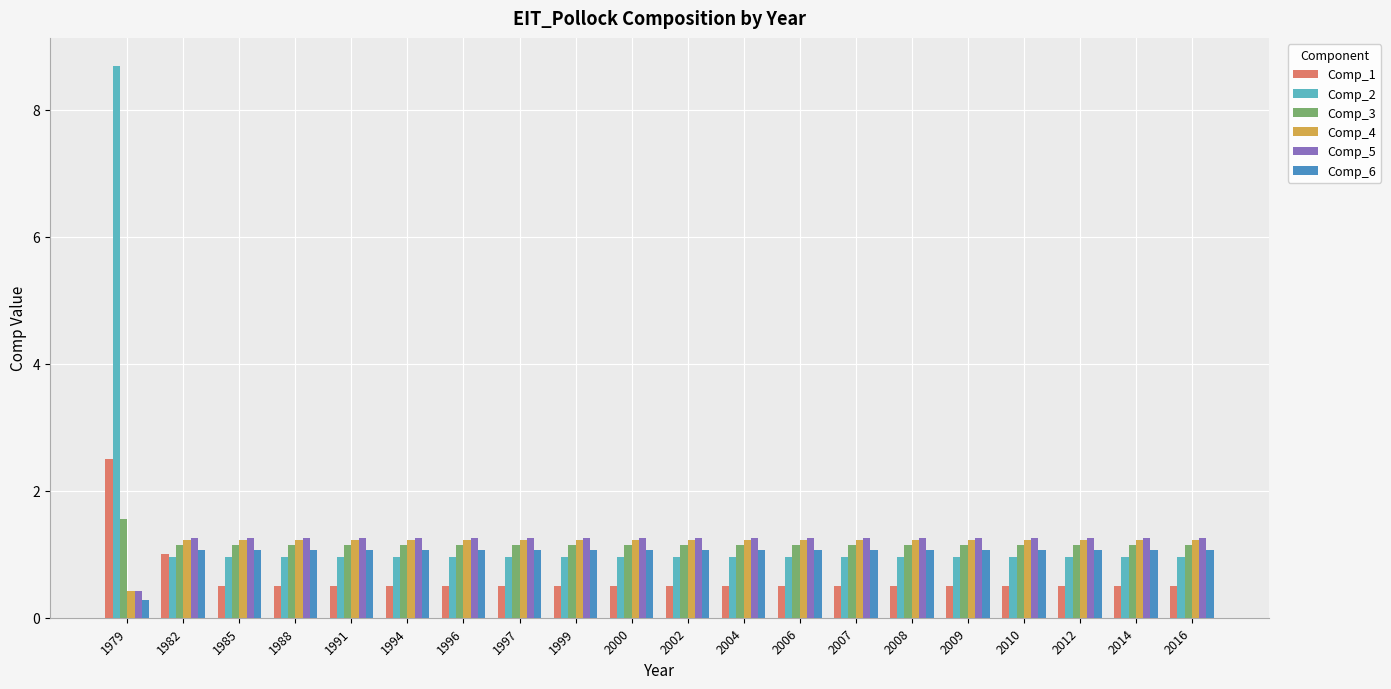

Which category has the highest value across all series?

1979